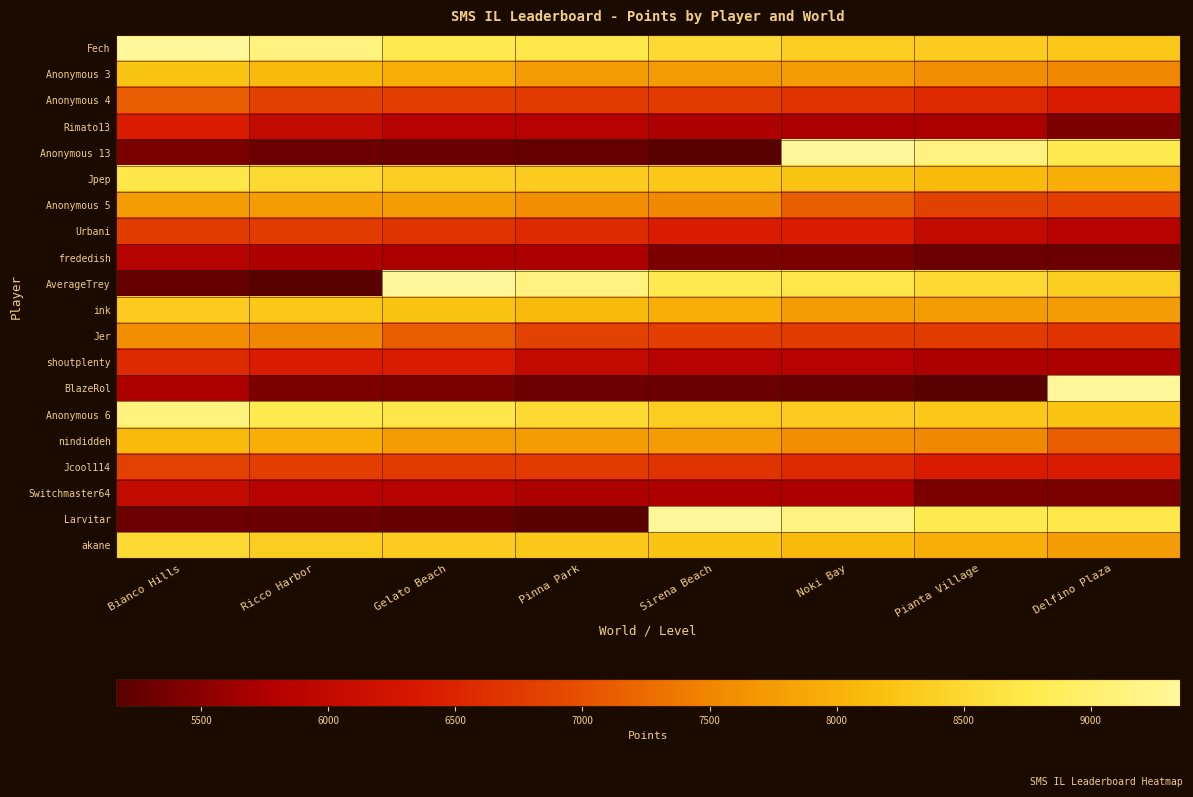

What is the spread (max minus min) of values at Gelato Beach?

4098